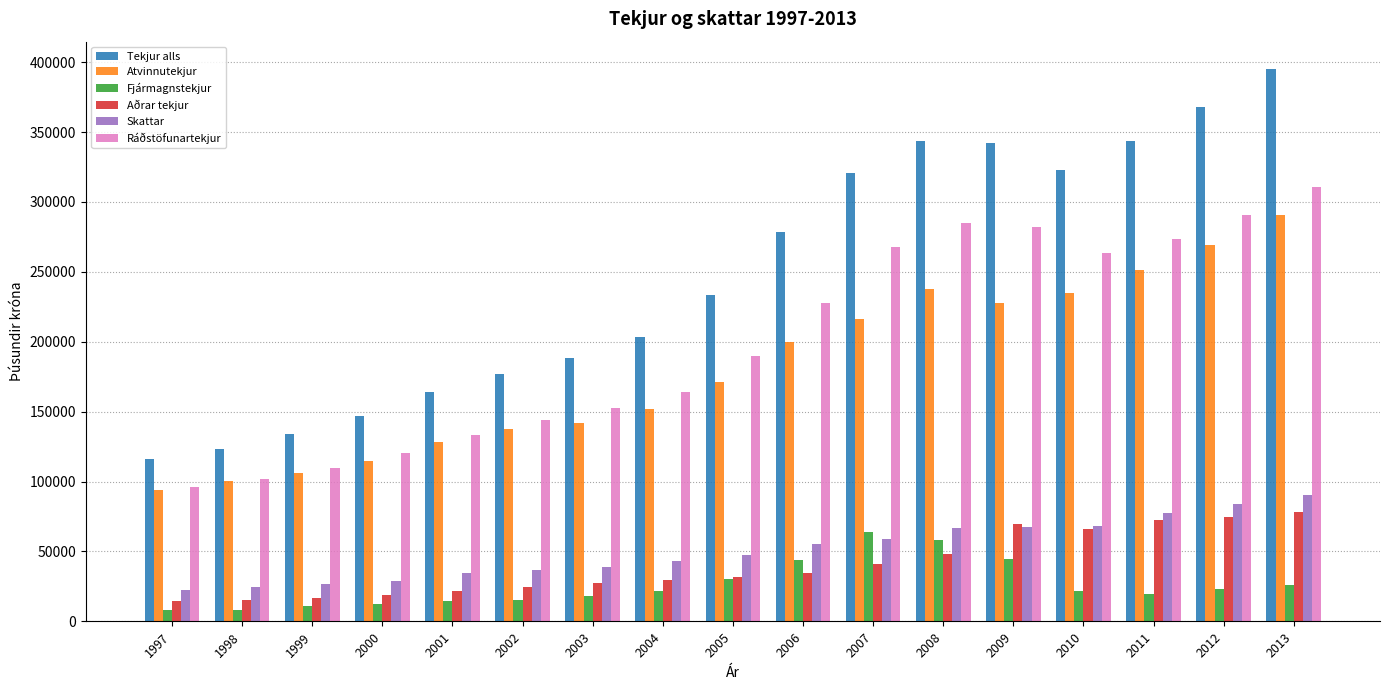

At 2013, list the series in order from smallest to largest.

Fjármagnstekjur, Aðrar tekjur, Skattar, Atvinnutekjur, Ráðstöfunartekjur, Tekjur alls